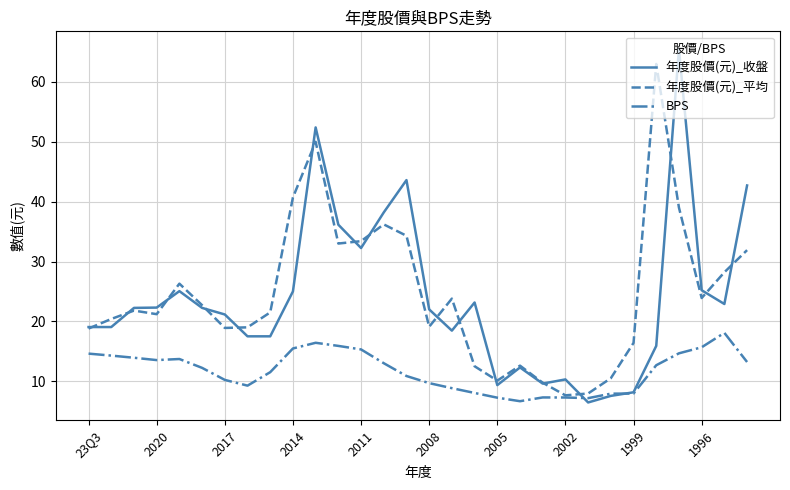

Which series has the largest range (max minus min)?

年度股價(元)_收盤